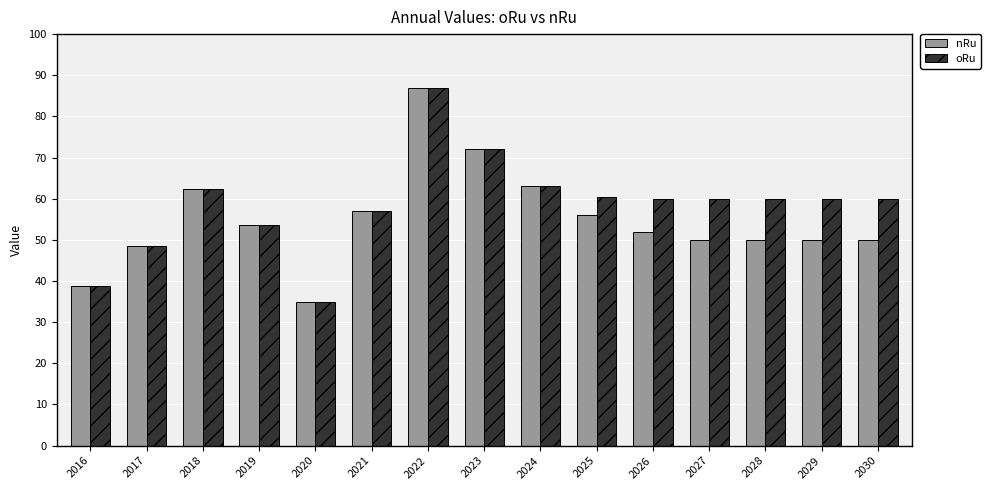

What is the value of the nRu bar at the 1st from the left?

38.8